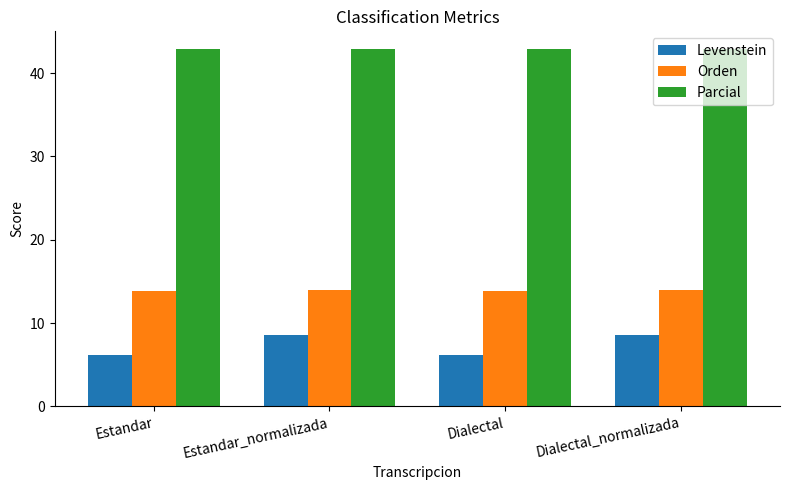

What is the minimum value shown in the chart?

6.1